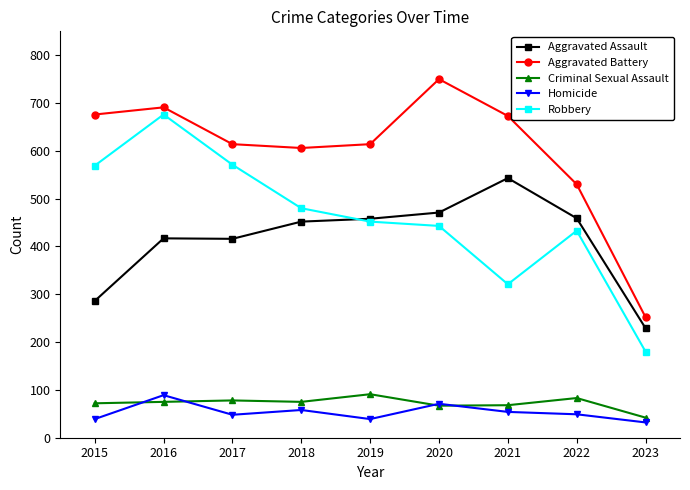

Is the value of Robbery at 2015 greater than the value of Aggravated Battery at 2017?

No